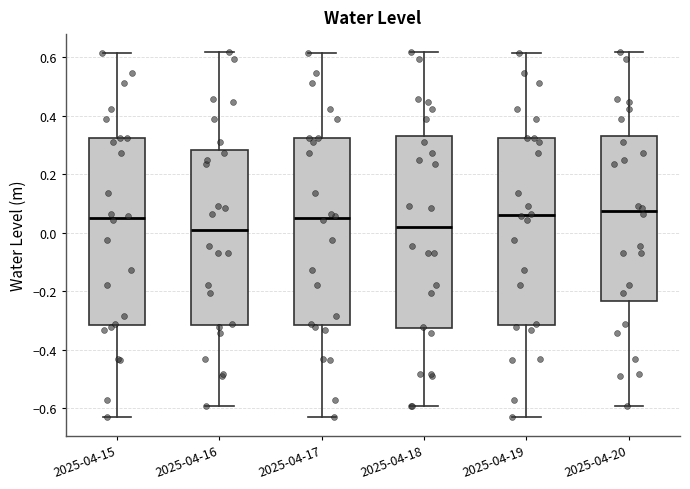

Where is the lower edge of the box for 2025-04-15 on the y-axis? The values are not printed on the chart, so give them approximately, as read against the axis.

-0.32